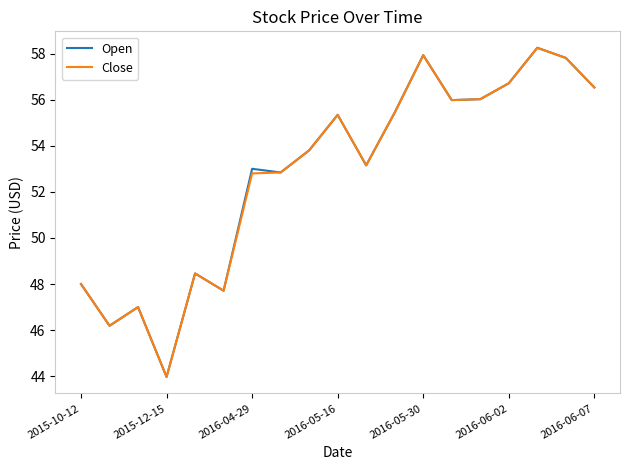

Does the chart have visible grid lines?

No